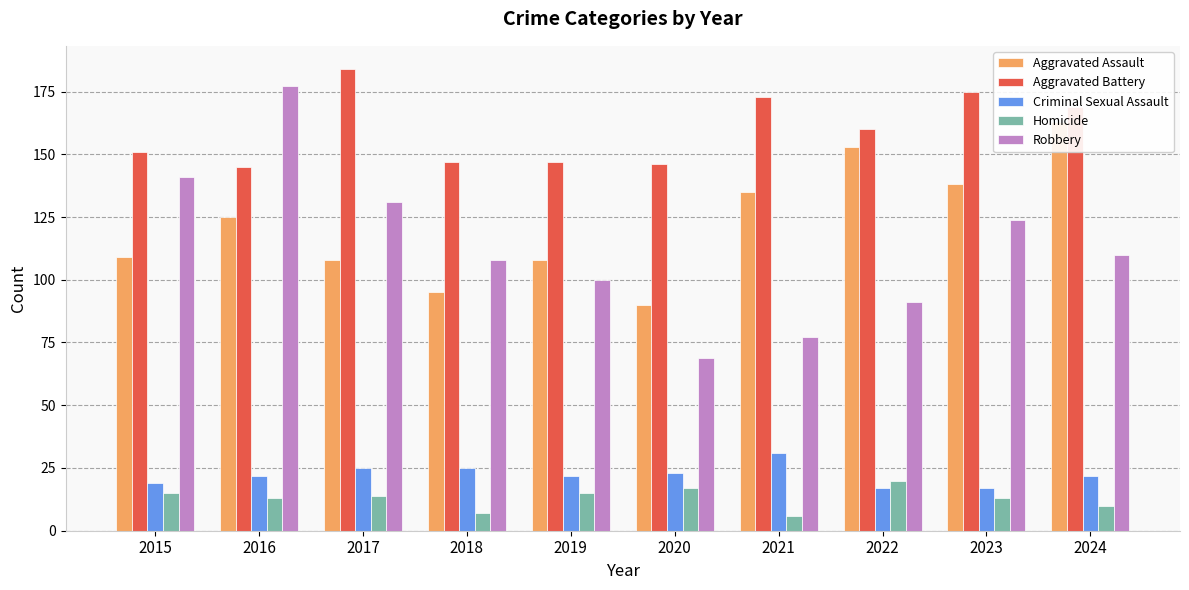

Which series has the largest total across all categories?

Aggravated Battery